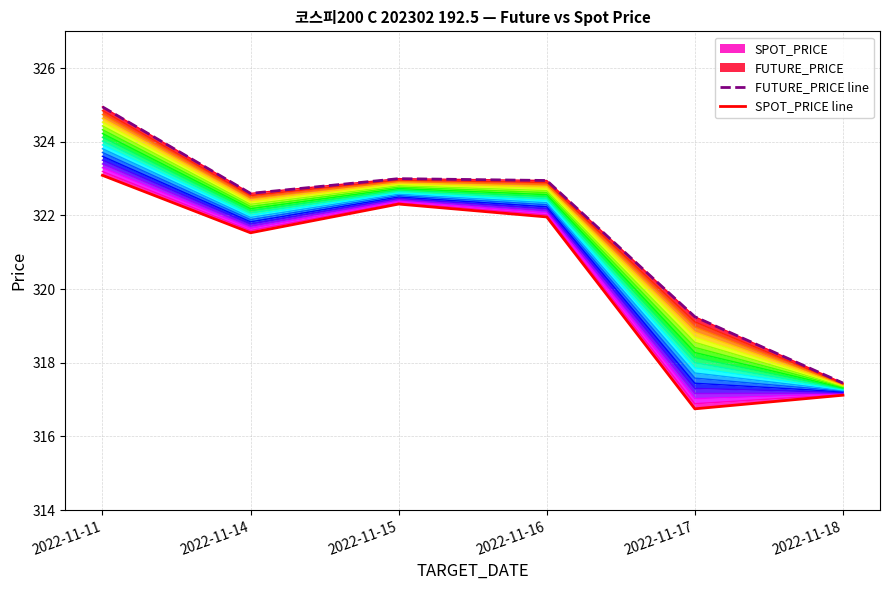

Rank the series by their average value, from highest to lowest.

FUTURE_PRICE line, SPOT_PRICE line